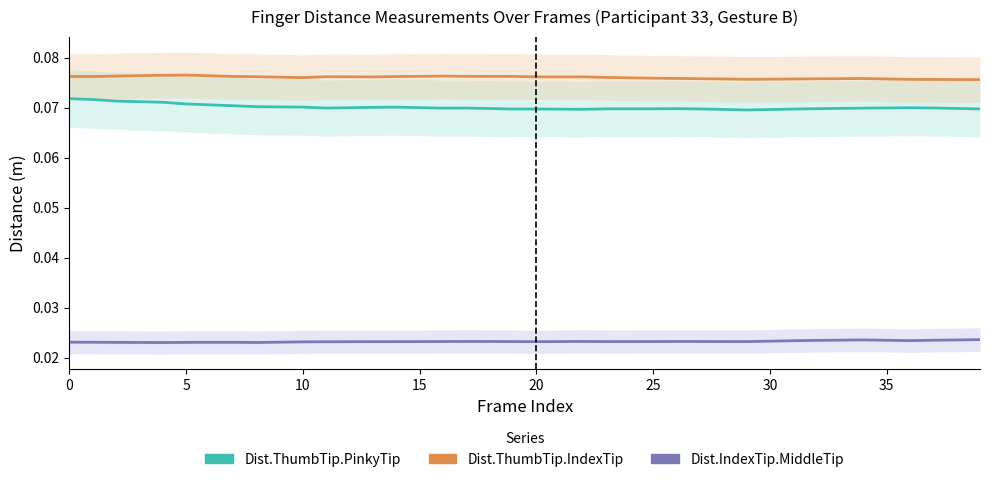

What are all the series names shown in the legend?

Dist.ThumbTip.PinkyTip, Dist.ThumbTip.IndexTip, Dist.IndexTip.MiddleTip